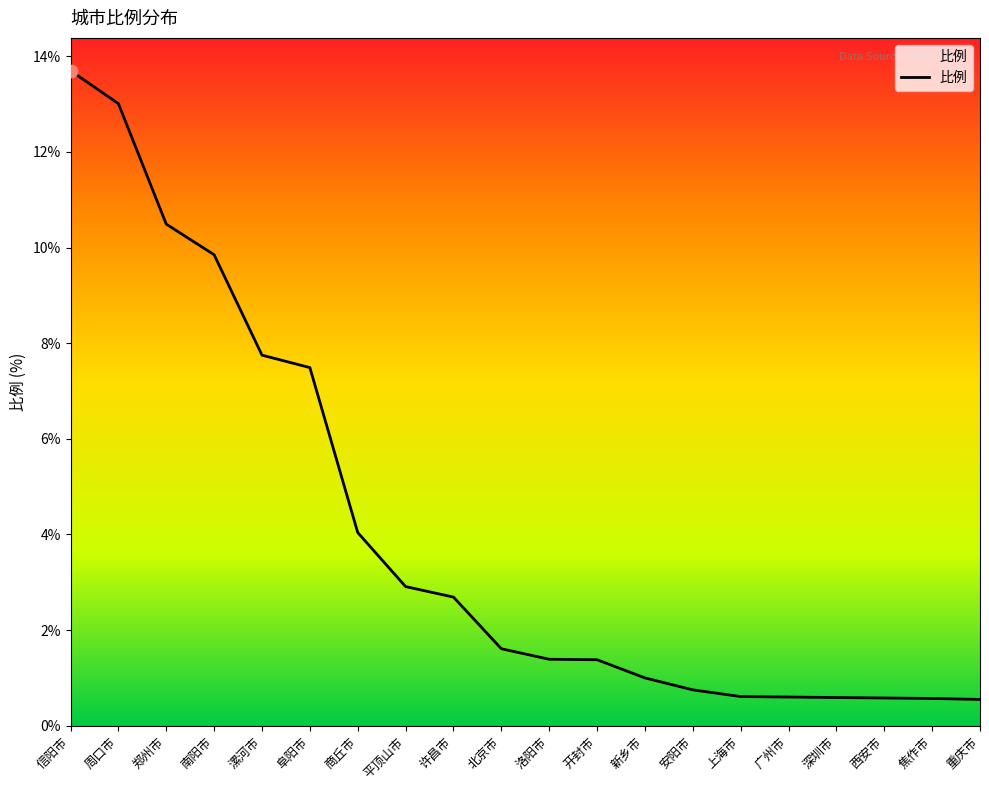

Between 洛阳市 and 南阳市, which is larger?

南阳市